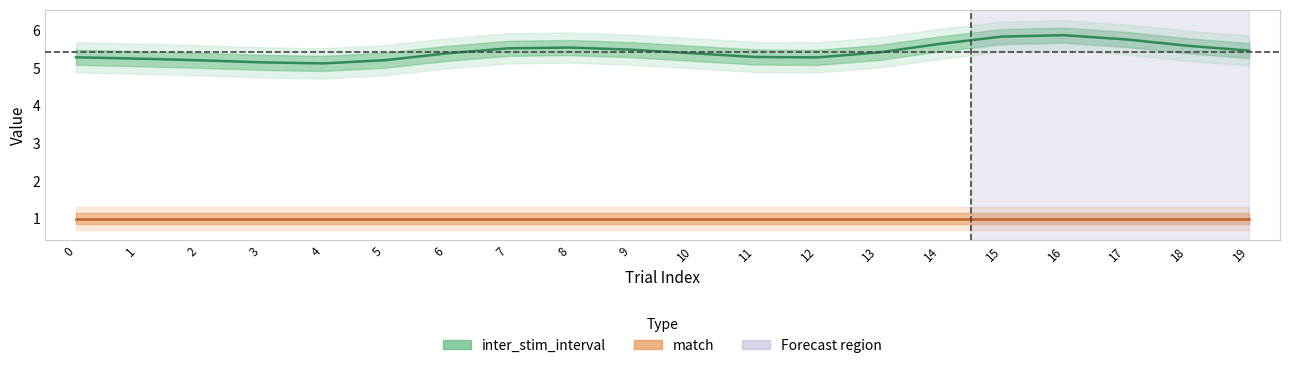

What is the sum of all match values?

20.0